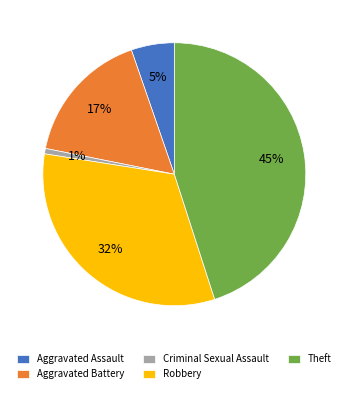

To the nearest percent, what is the difference between the Aggravated Battery and Theft slice percentages?

28%